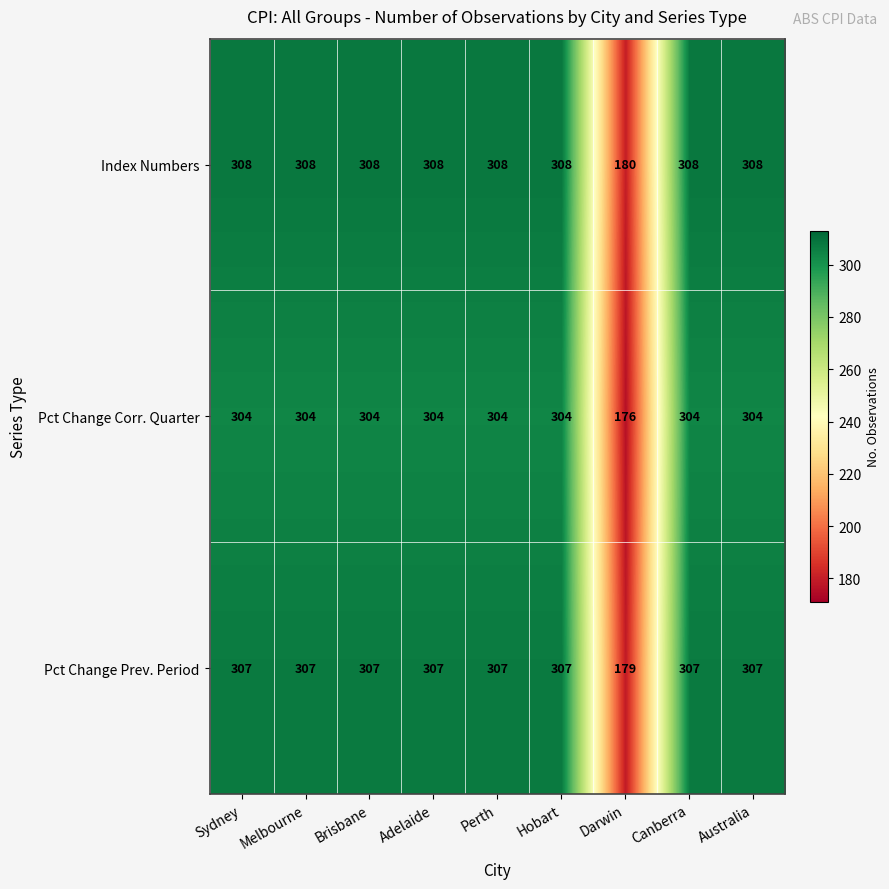

The Pct Change Prev. Period series shows 95 at Darwin. True or false?

False